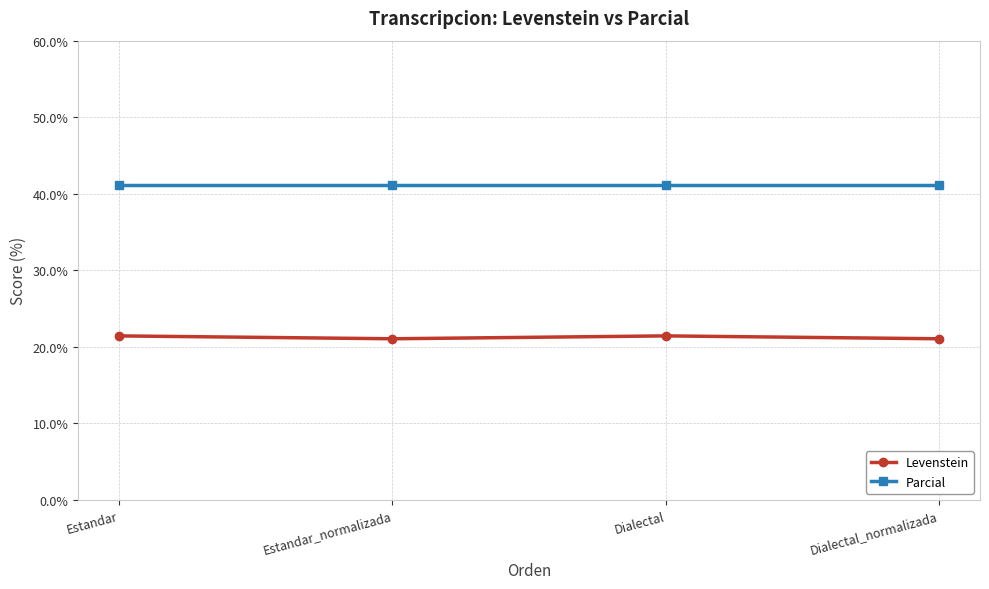

True or false: Levenstein has more than 1 interior local peaks.

False